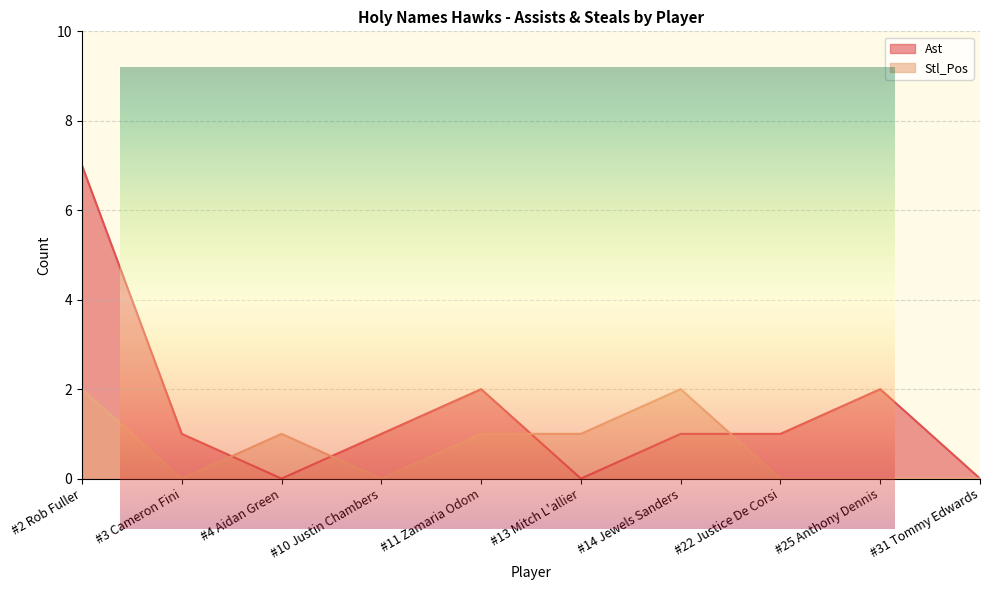

The value of Stl_Pos at #3 Cameron Fini is -1. True or false?

False